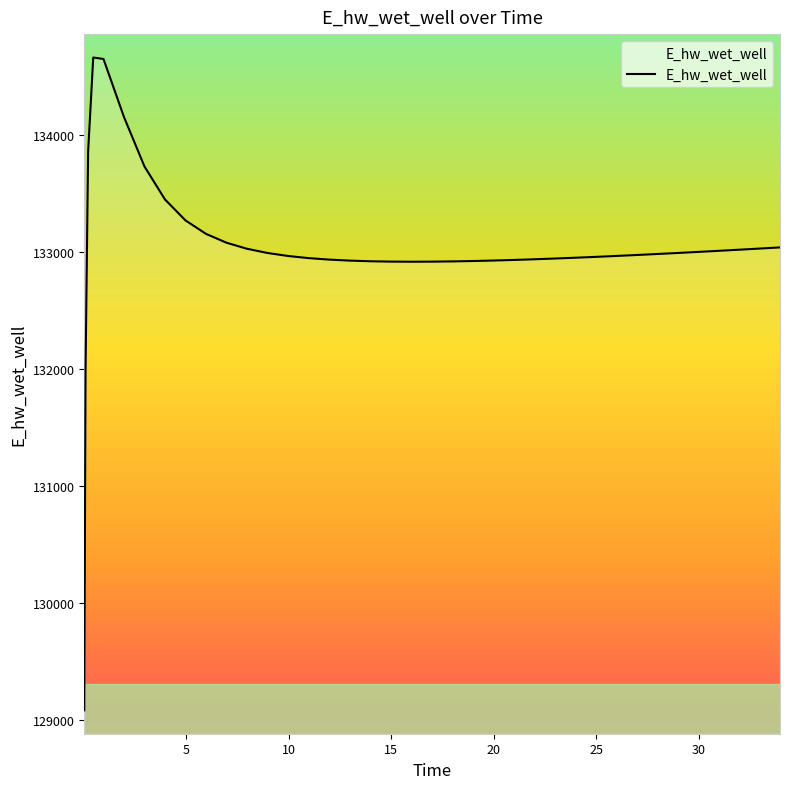

What is the minimum value shown in the chart?

129083.2